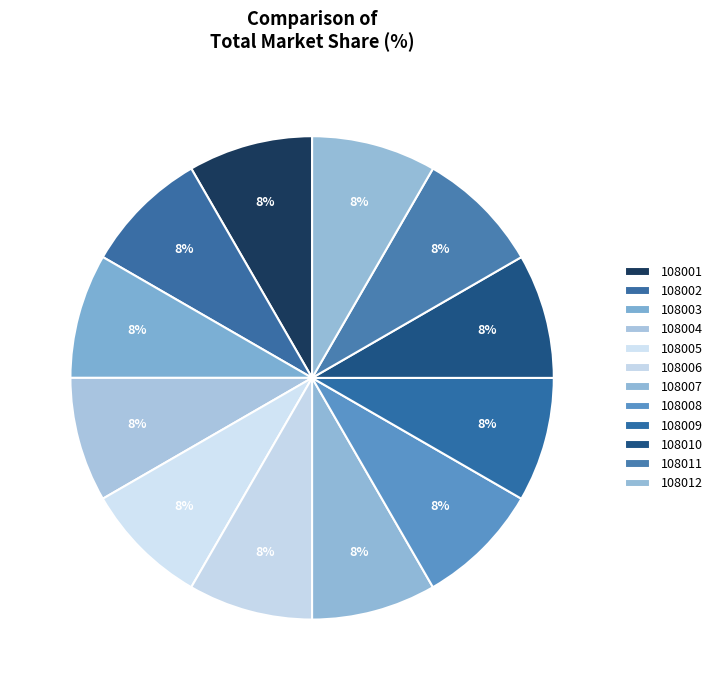

What portion of the pie excludes 108008?

91.7%